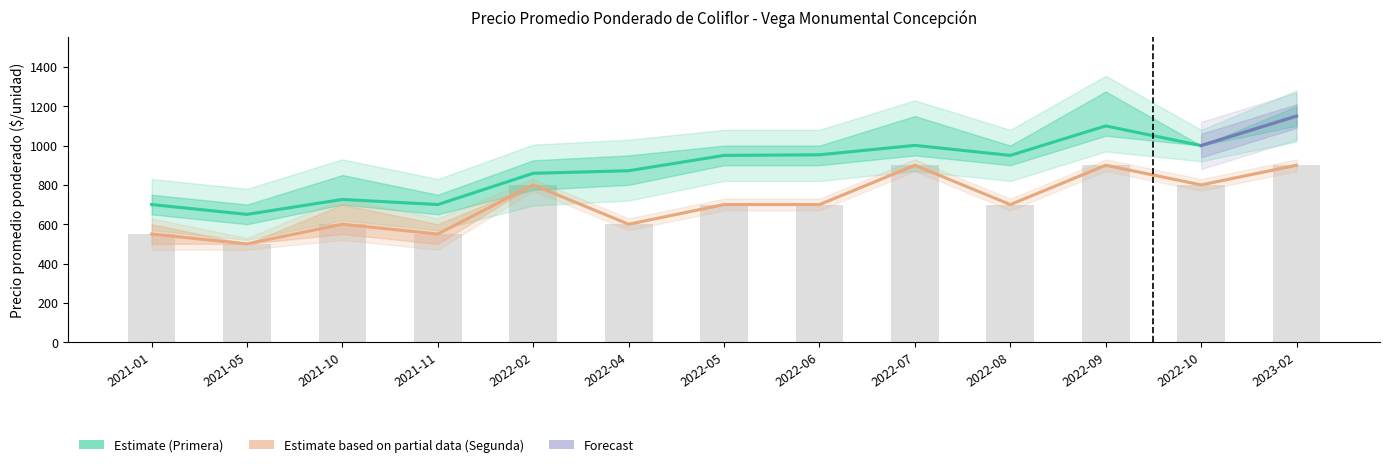

Reading left to right, transcribe all the data shown in this chart.

Precio promedio ponderado Primera: 700	650	726	700	859	872	950	953	1001	950	1100	1000	1150
Precio promedio ponderado Segunda: 550	500	600	550	800	600	700	700	900	700	900	800	900
Precio mínimo Segunda: 550	500	600	550	800	600	700	700	900	700	900	800	900